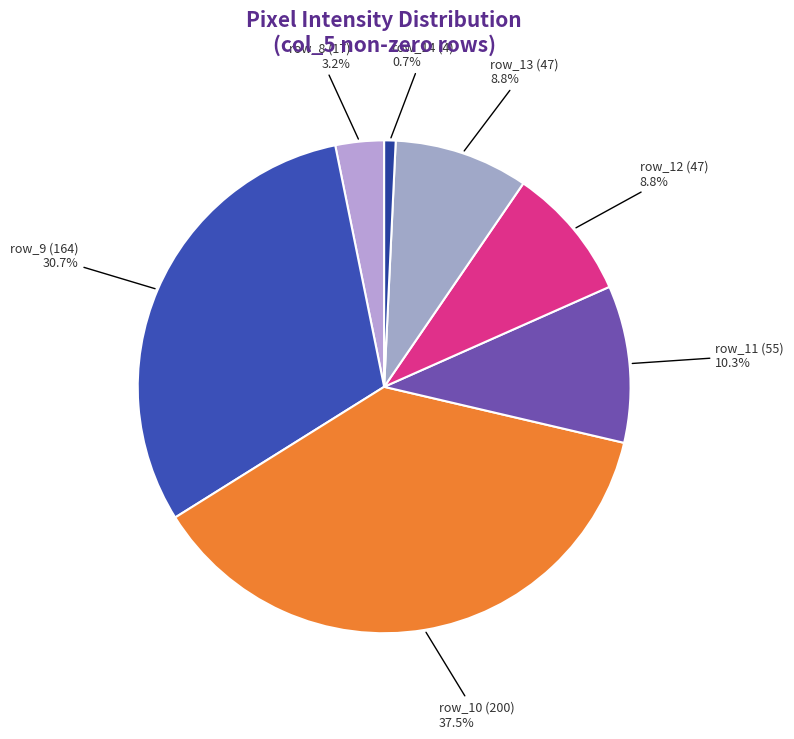

Is there a majority slice in this chart?

No